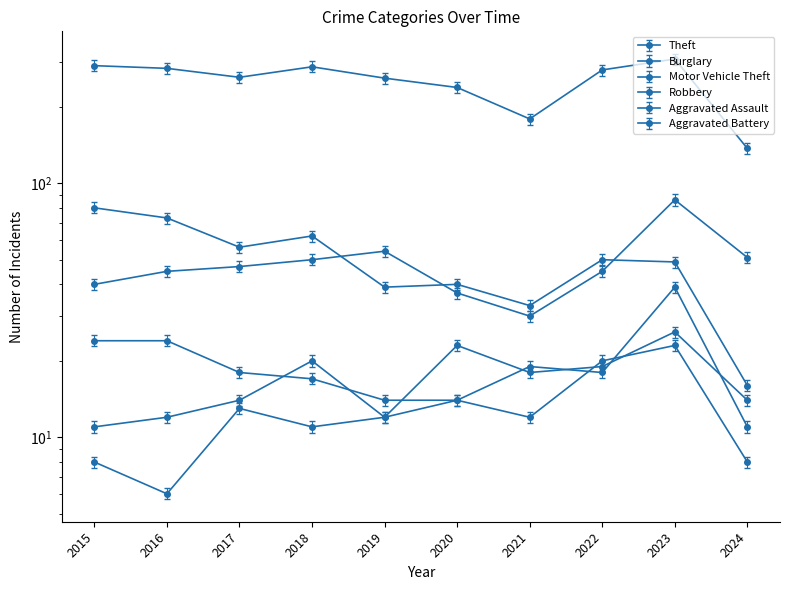

What is the value of the Theft point at the 8th from the left?

265.1